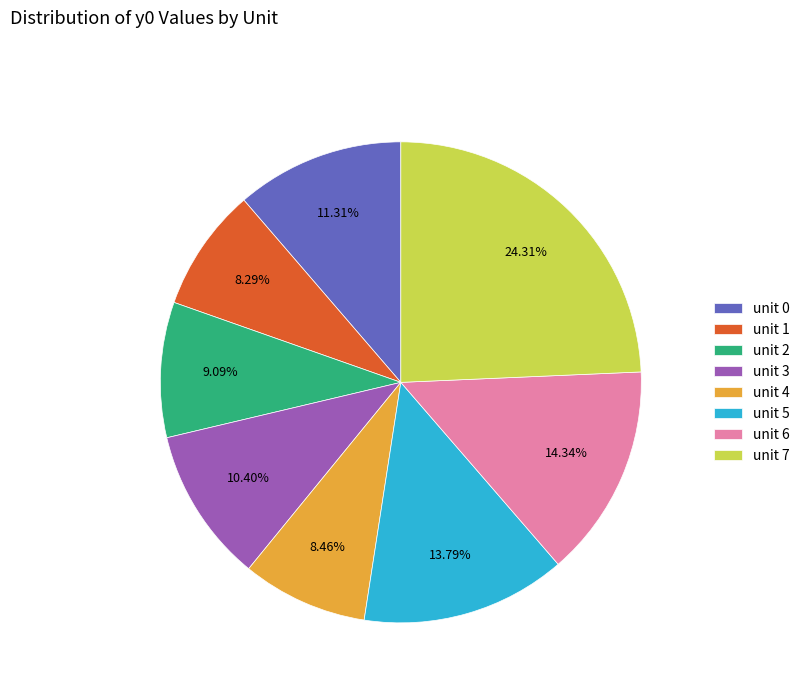

Do unit 7 and unit 1 together represent more than half of the pie?

No